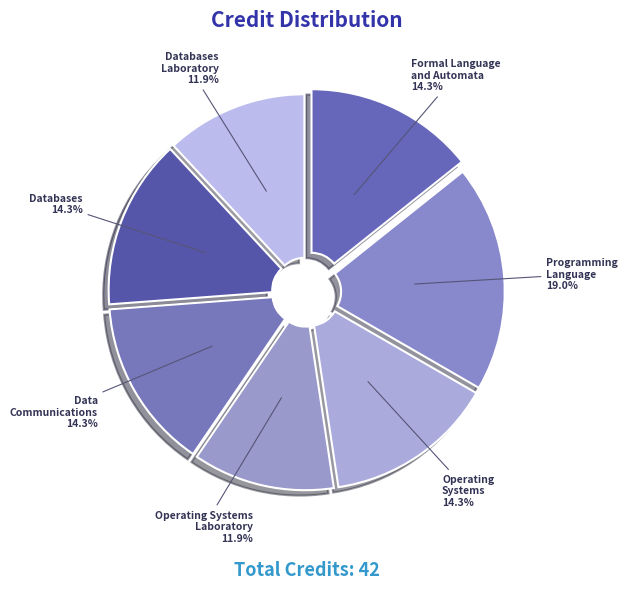

Which category has the biggest portion of the pie?

Programming Language 19.0%